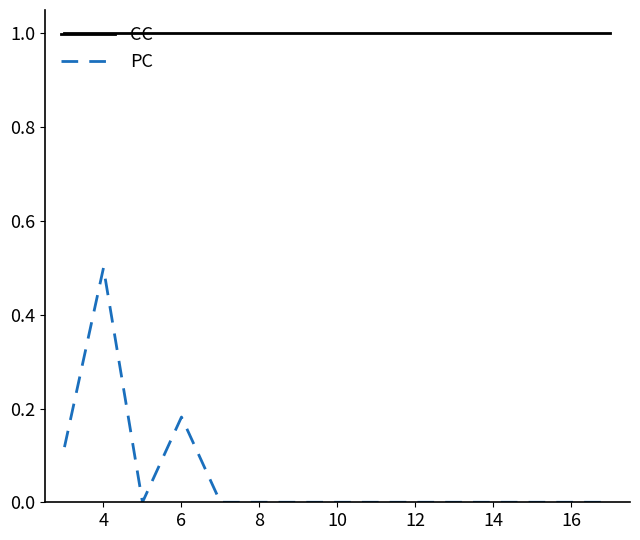

Which series has the widest spread of values?

PC